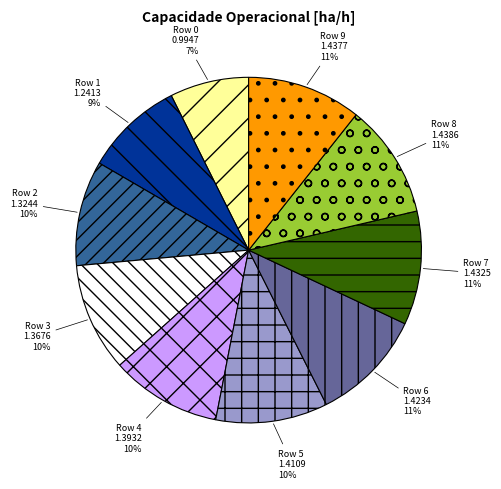

To the nearest percent, what percentage of the pie is Row 8 1.4386?

11%